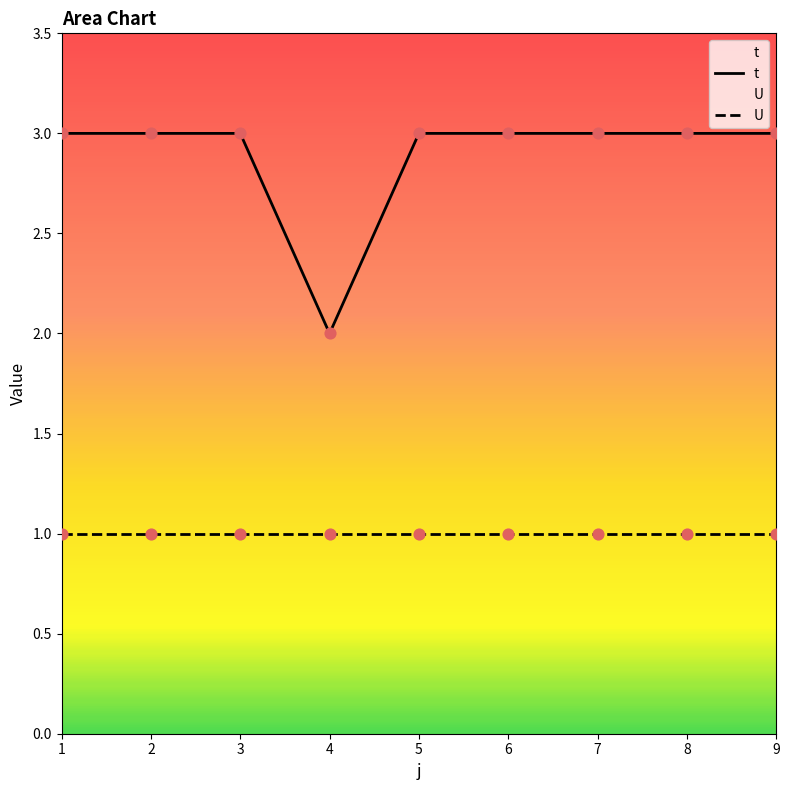

What are all the series names shown in the legend?

t, U